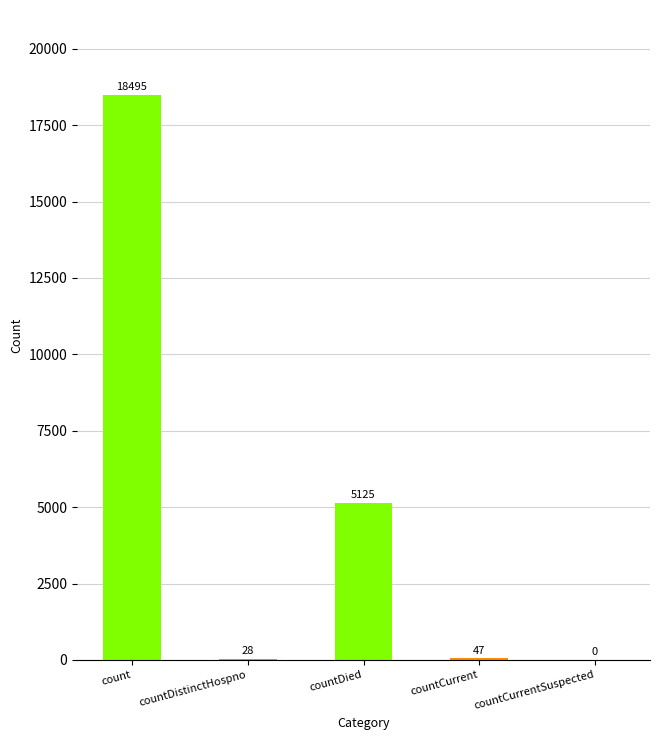

Where does the data first go above 47?

count